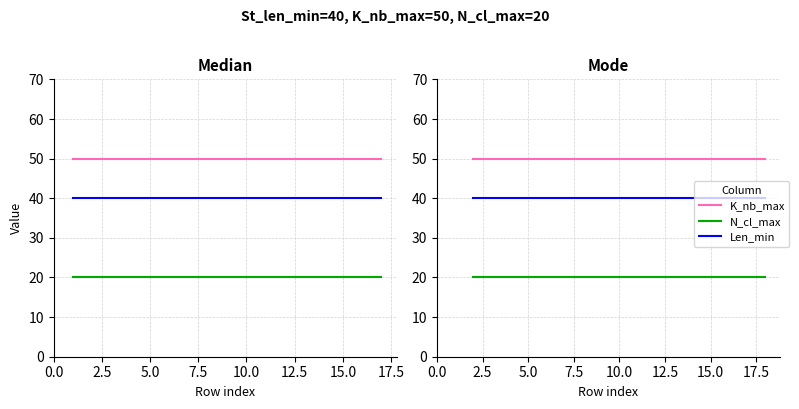

List the series in order of their overall mean, lowest first.

N_cl_max, Len_min, K_nb_max